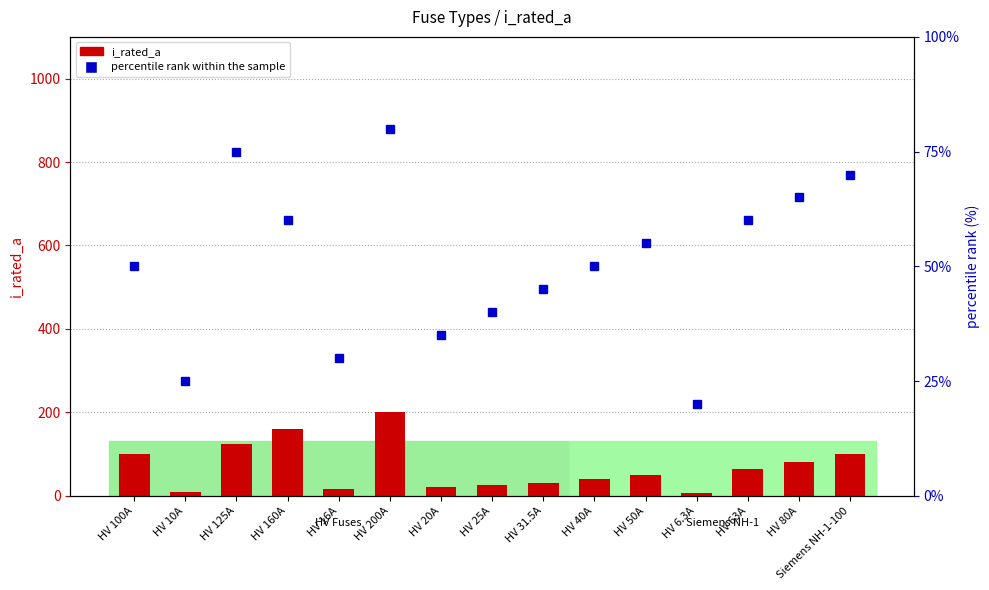

The value of percentile rank within the sample at HV 160A is 60.0. True or false?

True